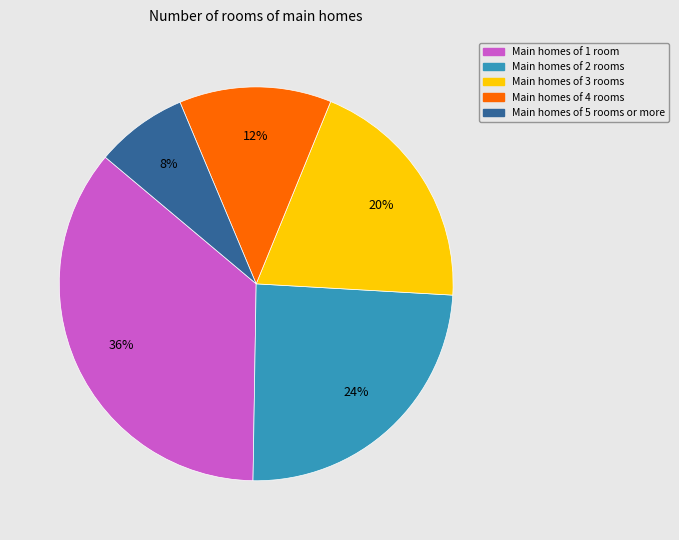

To the nearest percent, what is the difference between the largest and smallest slice percentages?

28%